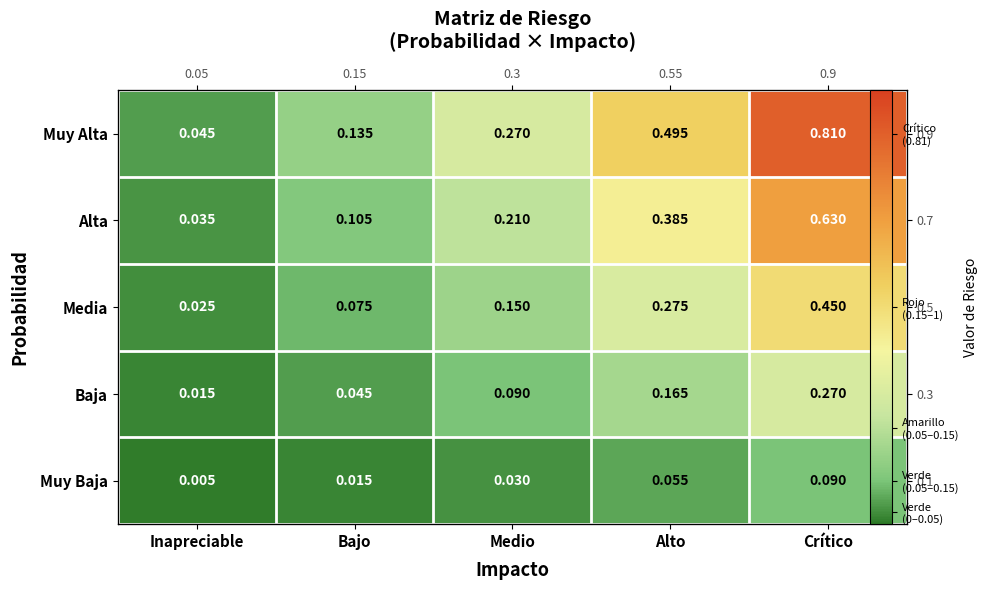

What is the total value across all series at Medio?

0.8